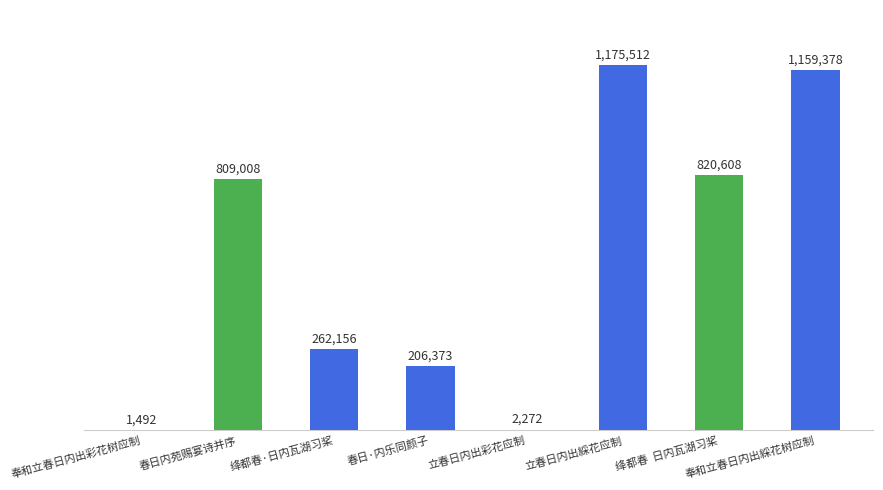

How many categories are shown in the chart?

8